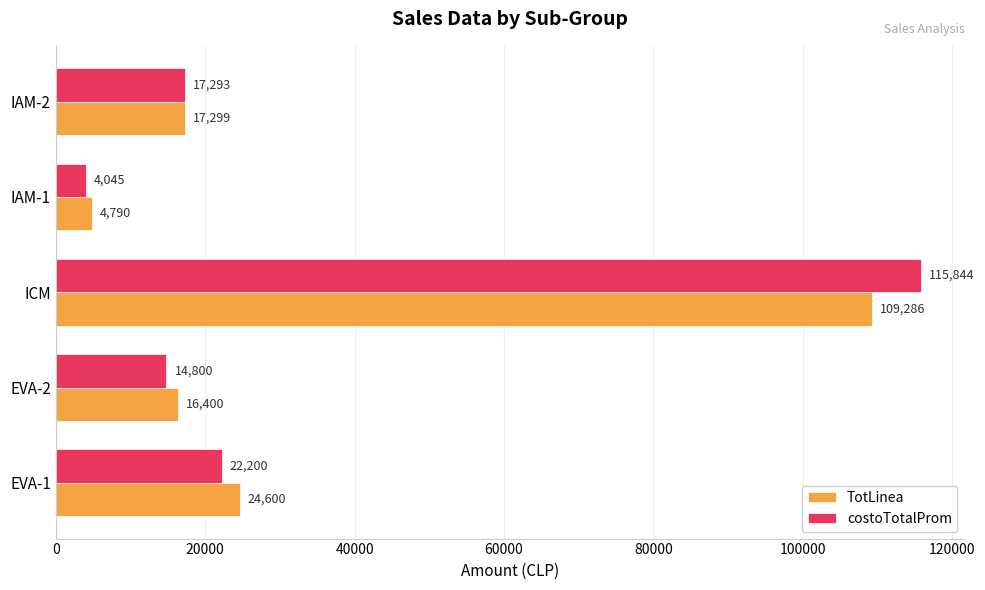

Rank the categories by costoTotalProm value from lowest to highest.

IAM-1, EVA-2, IAM-2, EVA-1, ICM